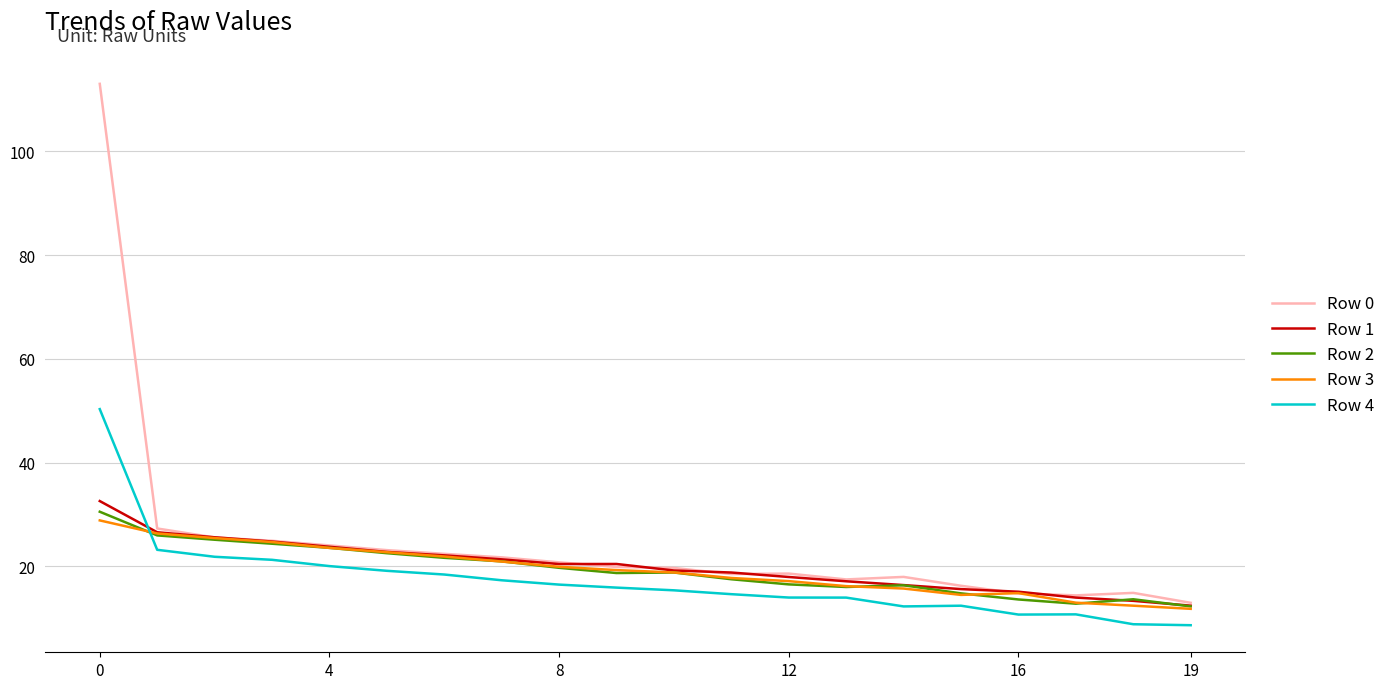

What is the difference between the maximum and minimum values in the Row 3 series?

17.0